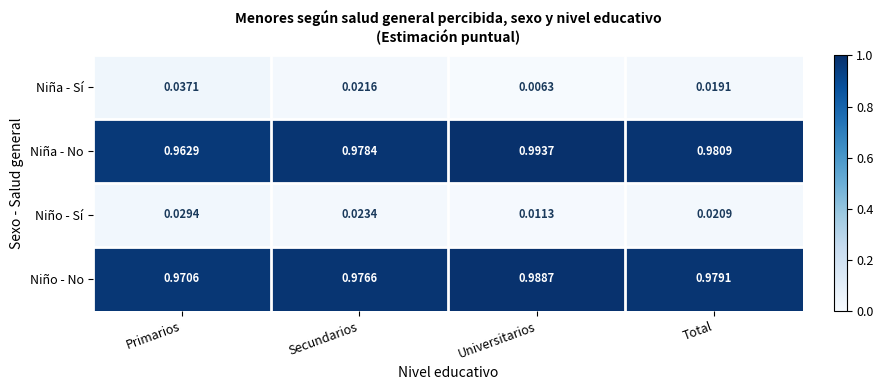

Which series has the largest total across all categories?

Niña - No